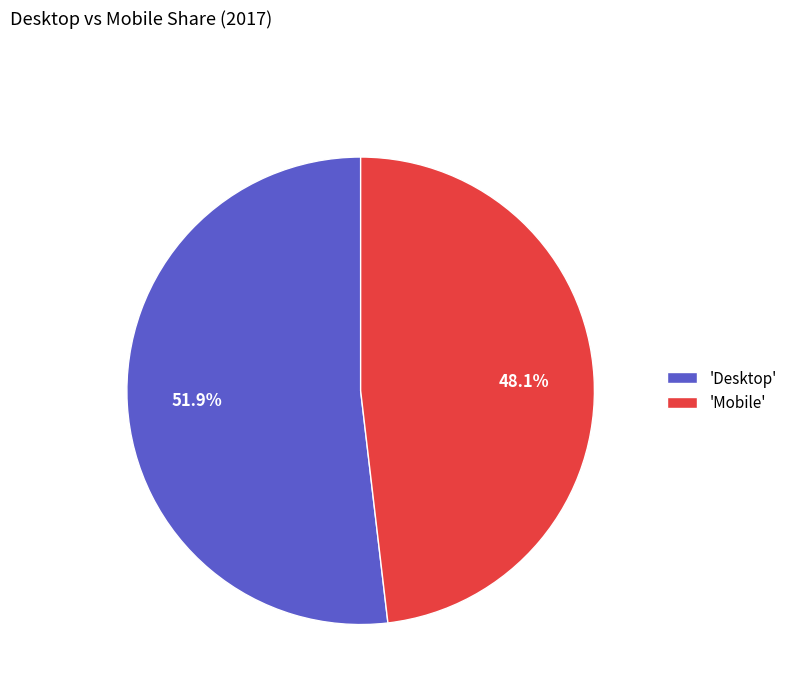

Which slice represents more than half of the pie?

'Desktop'